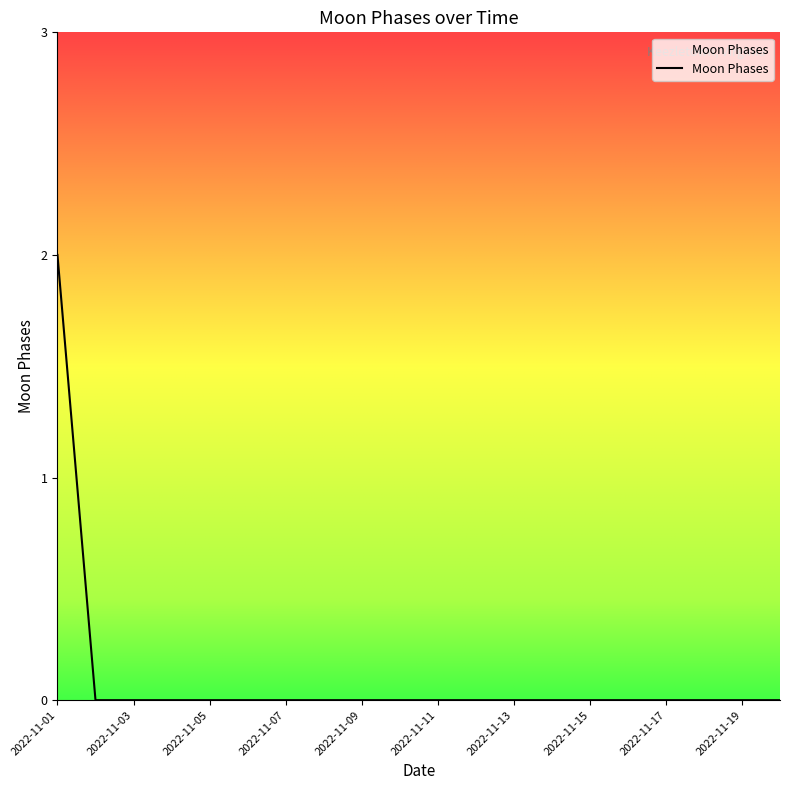

What is the difference between the maximum and minimum values?

2